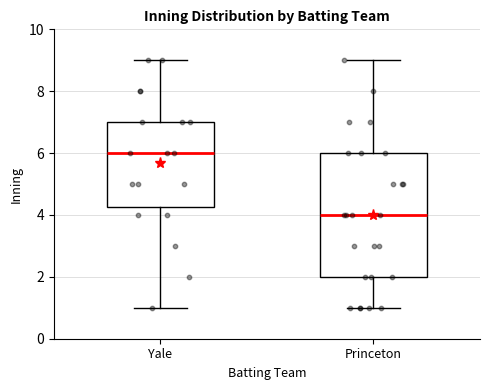

Which box has the highest median line?

Yale